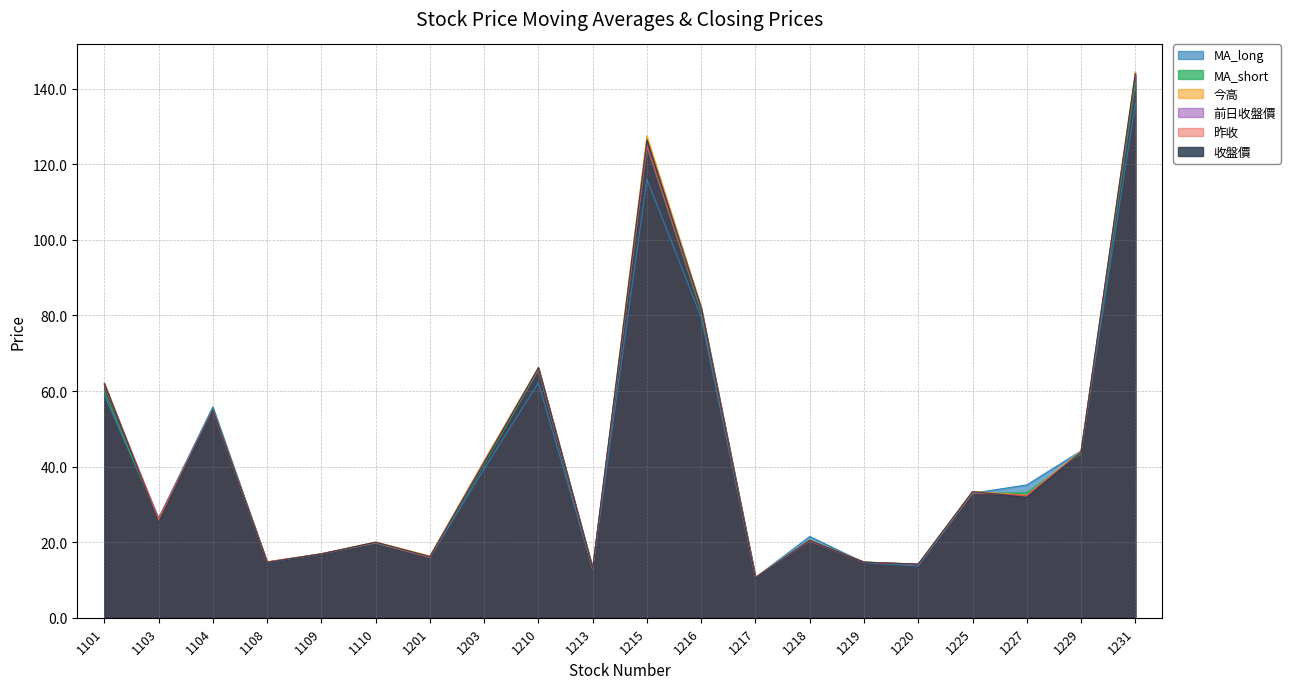

The 昨收 series shows 26.1 at 1103. True or false?

True